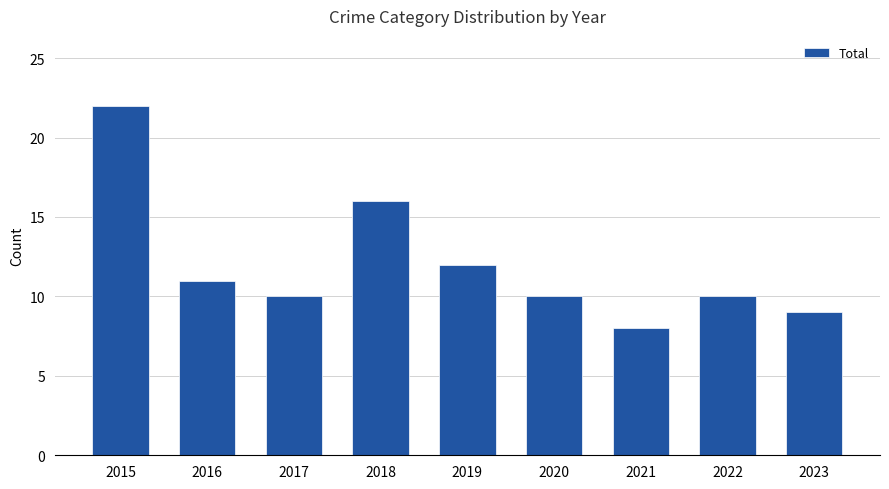

What is the value of the 1st bar from the left?

22